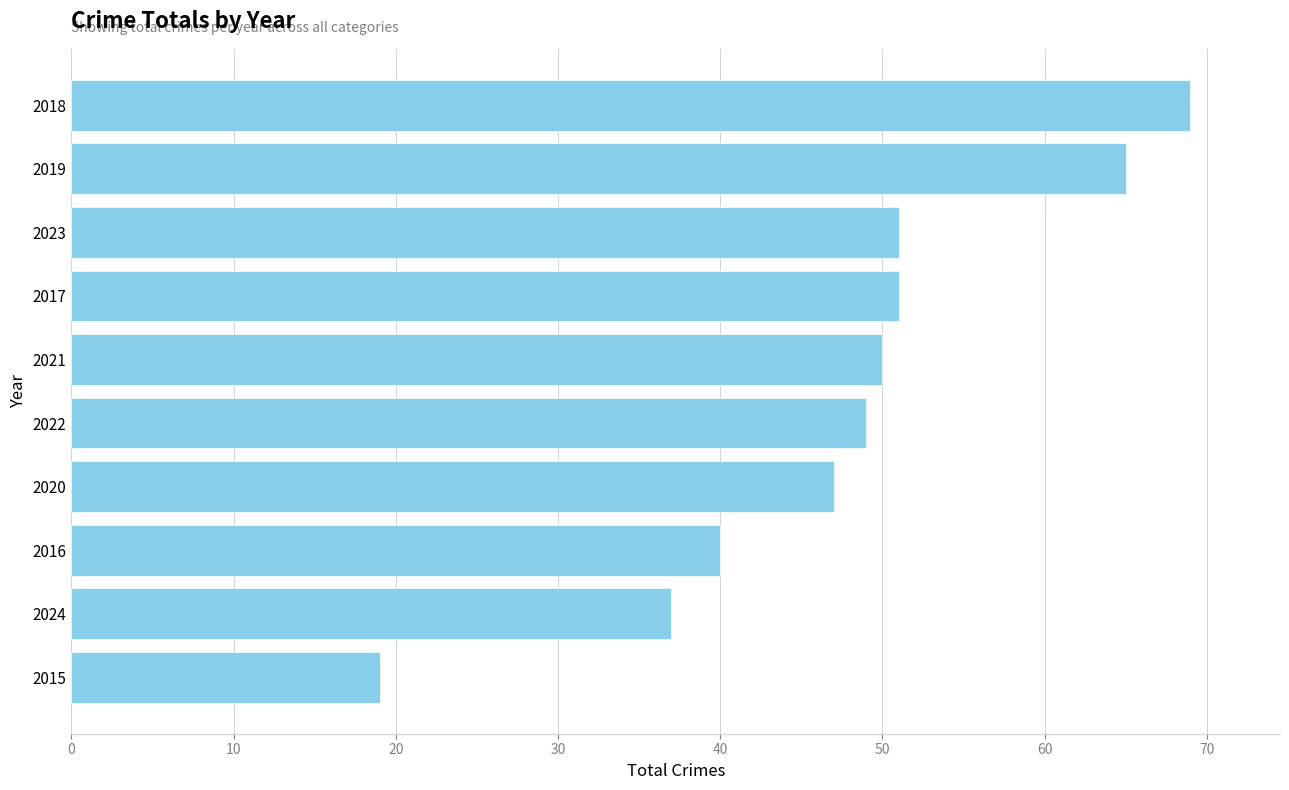

What is the change in value from 2023 to 2019?

+14